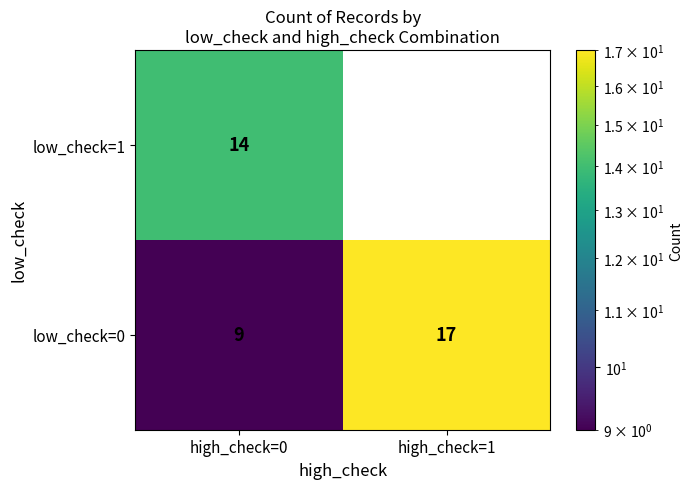

How many distinct data groups are displayed?

2